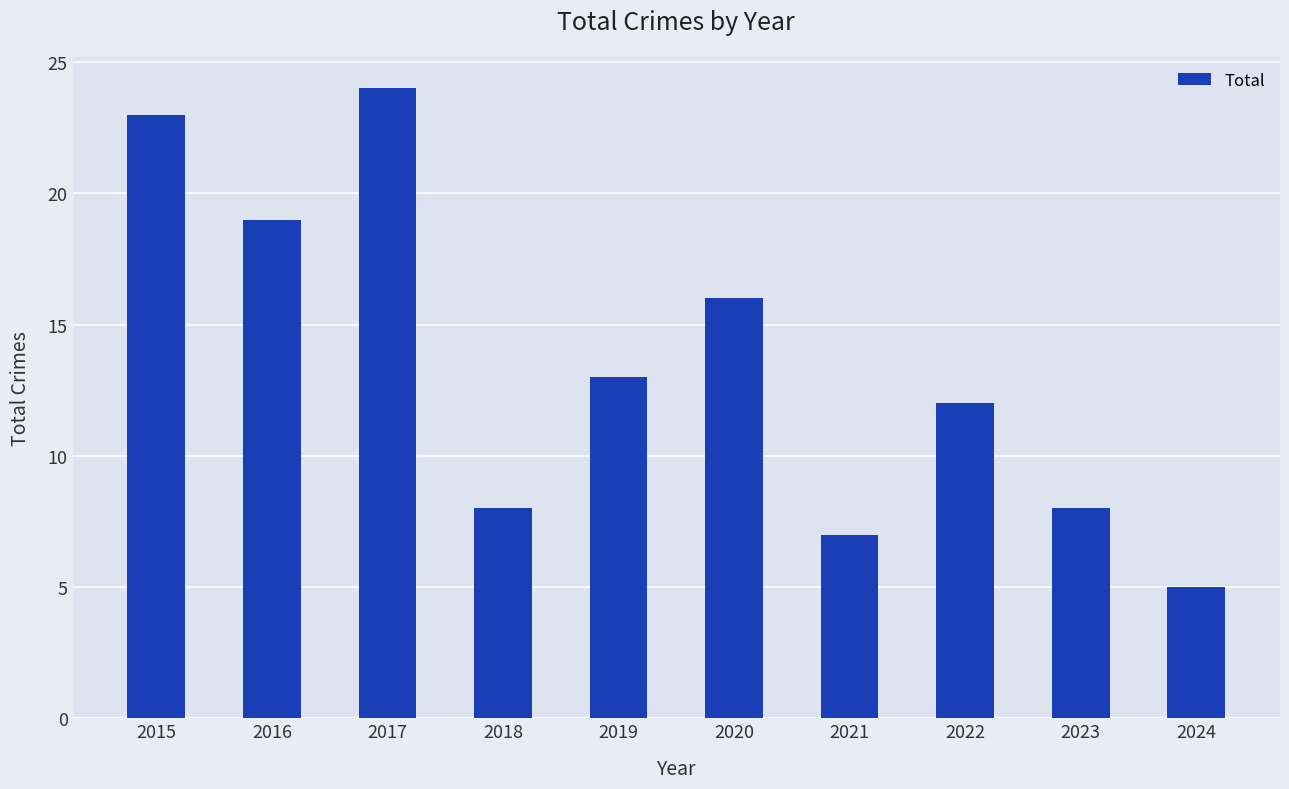

The value at 2015 is 23. True or false?

True